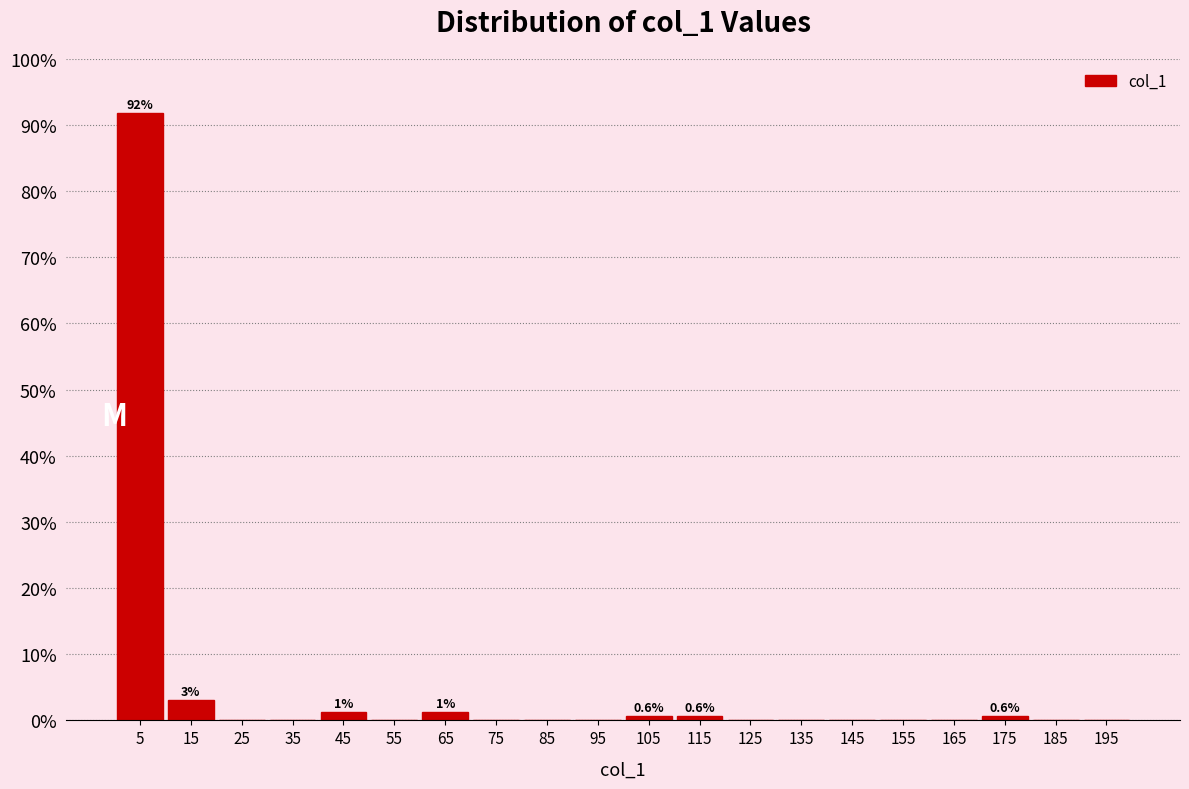

Over which range of the x-axis is the bar tallest?

0 to 10